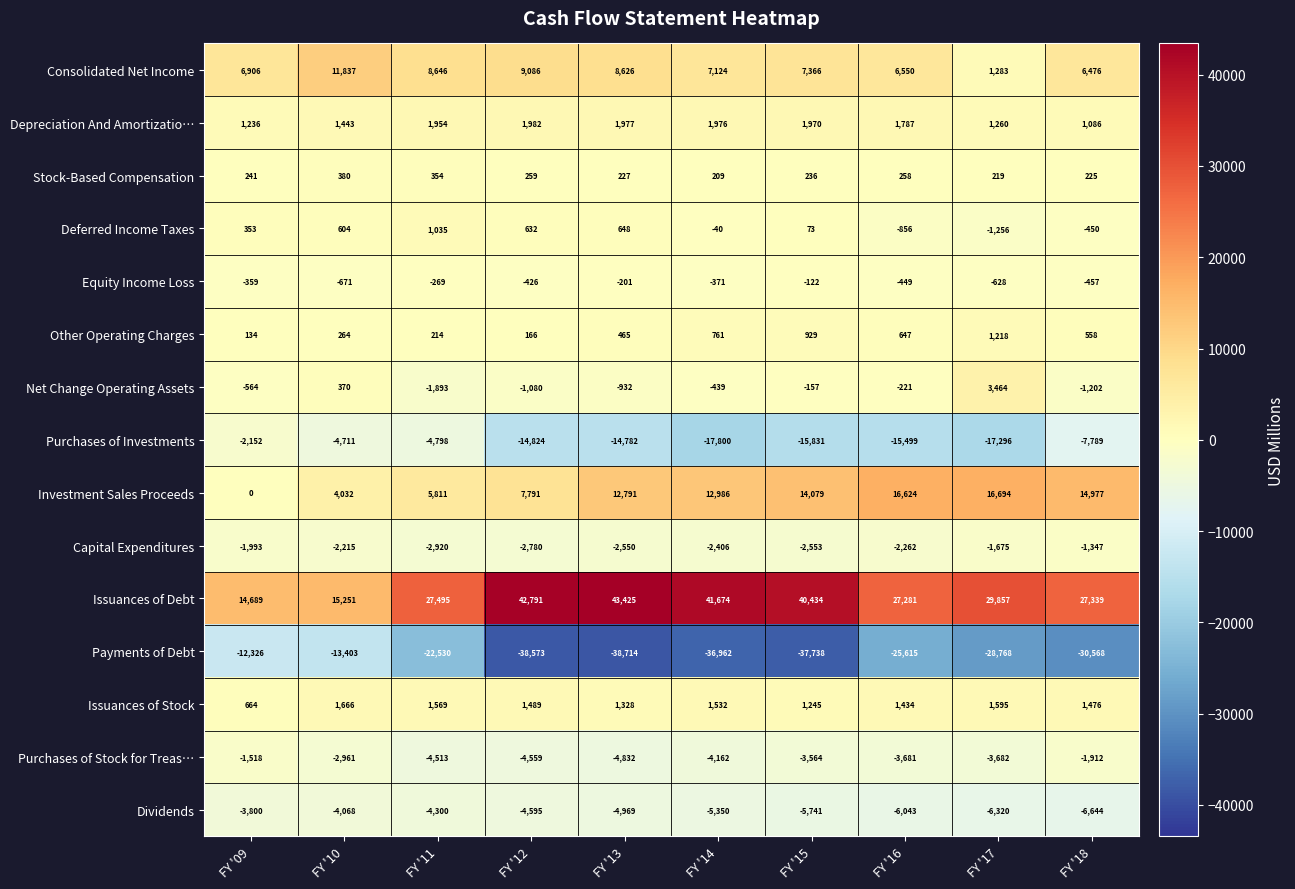

What is the average value of the Other Operating Charges series?

536